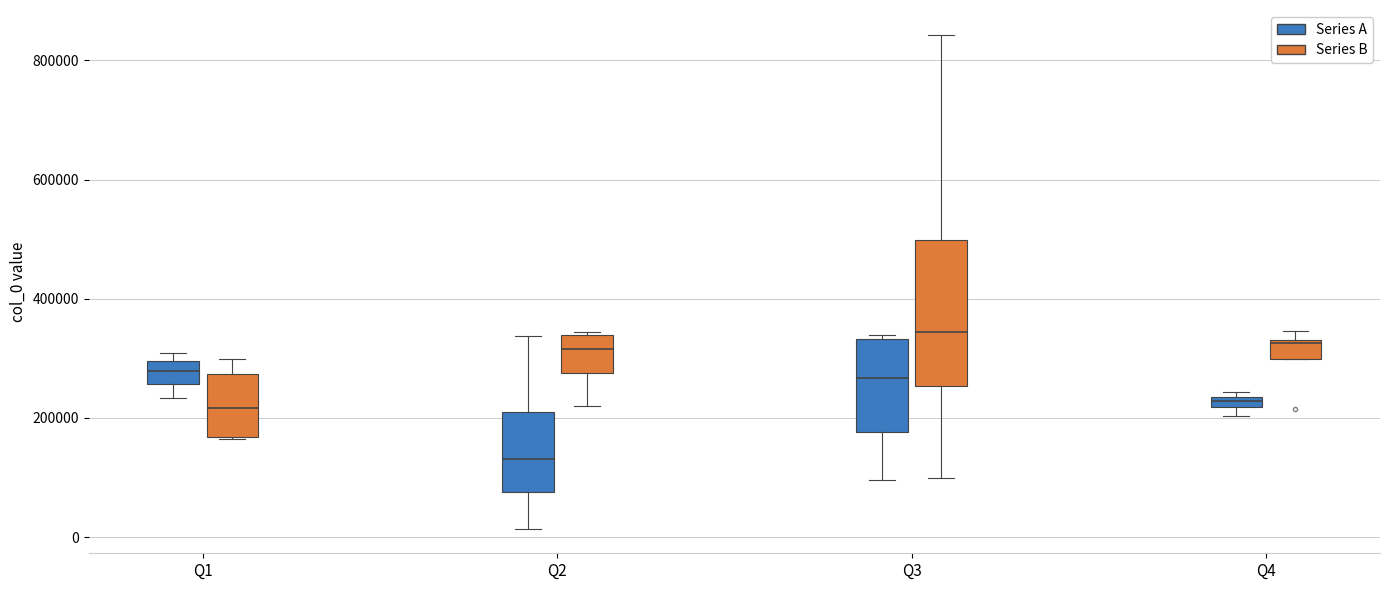

Which box is the tallest, from its lower edge to its upper edge?

Q3 (Series B)